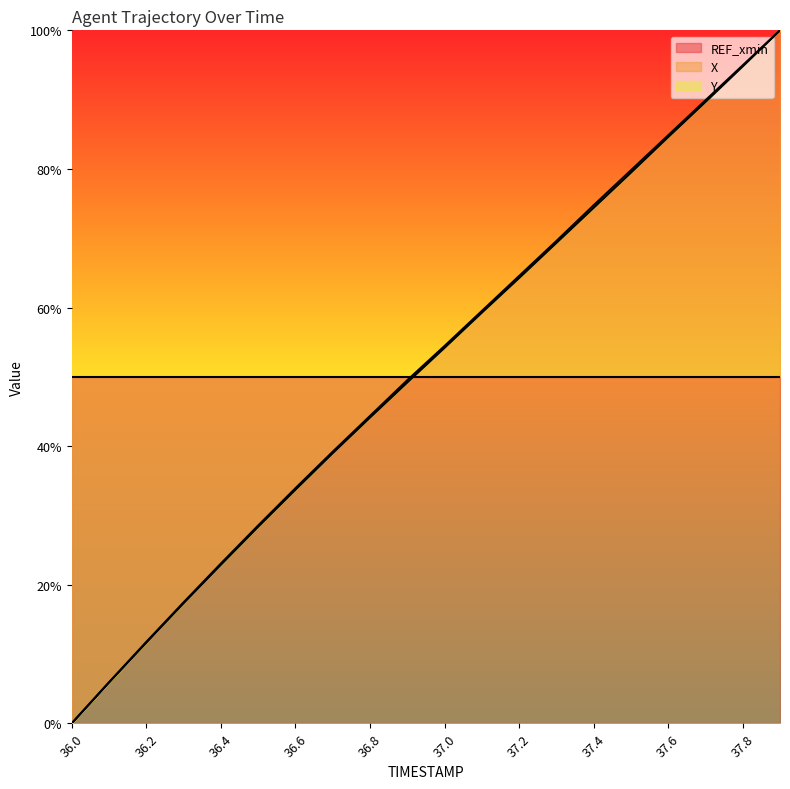

Reading left to right, what are all the values shown in this chart?

X: 0.0	0.1	0.1	0.2	0.2	0.3	0.3	0.4	0.4	0.5	0.5	0.6	0.6	0.7	0.7	0.8	0.8	0.9	0.9	1.0
Y: 0.0	0.1	0.1	0.2	0.2	0.3	0.3	0.4	0.4	0.5	0.5	0.6	0.6	0.7	0.7	0.8	0.8	0.9	0.9	1.0